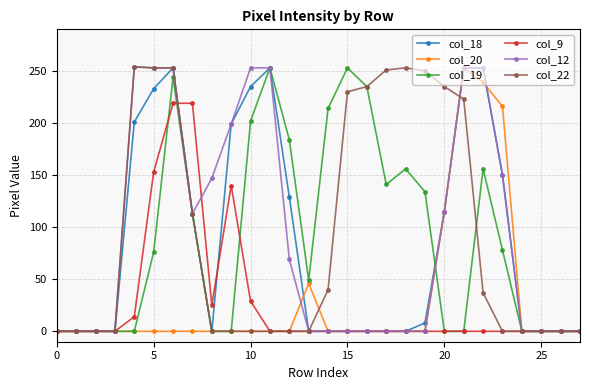

How many distinct data groups are displayed?

6